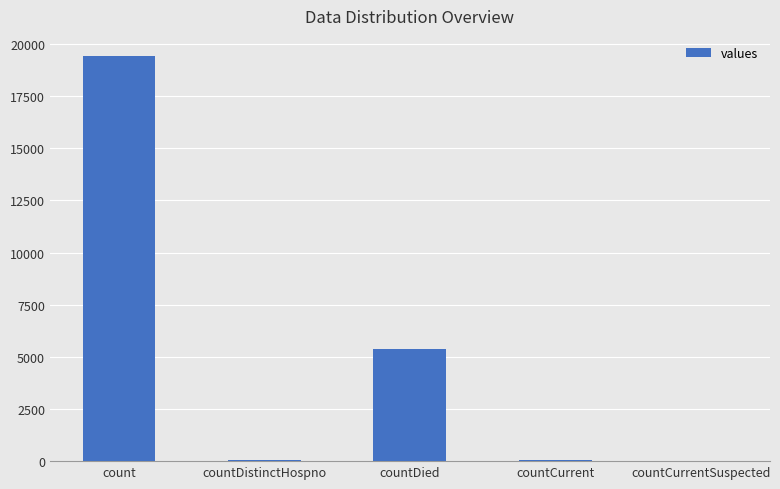

What is the average value?

4975